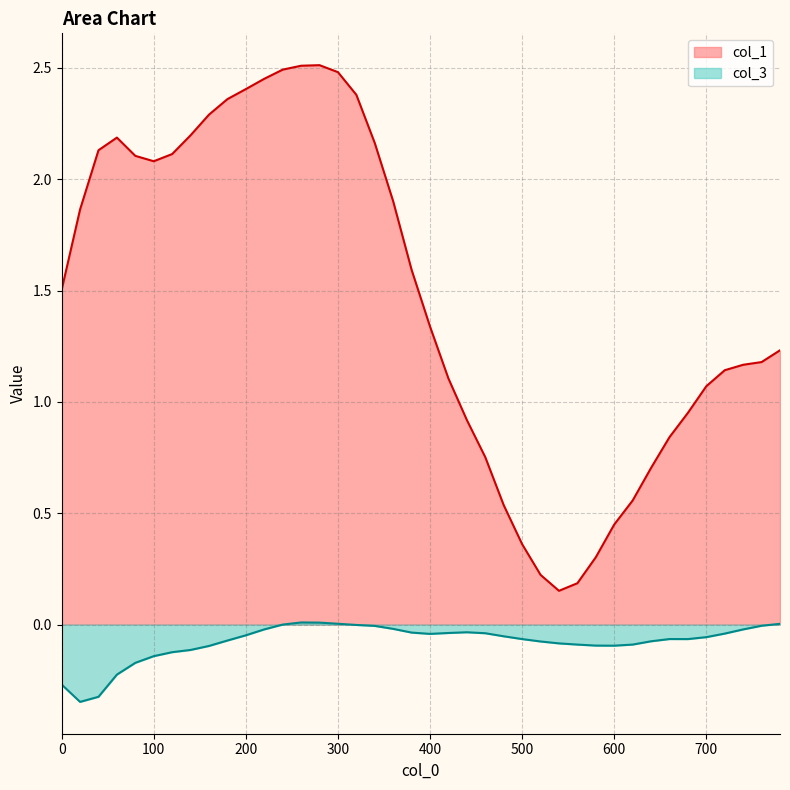

What is the total value across all series at 500?

0.3